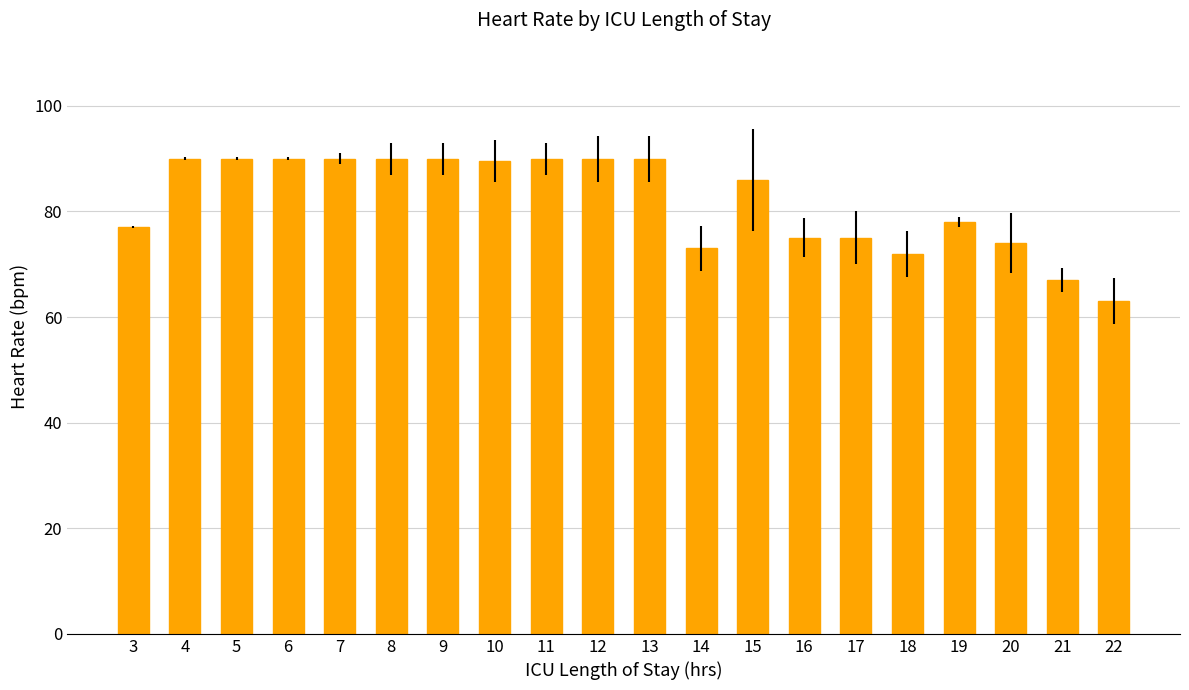

Reading right to left, what are all the values shown in this chart?

22=63.0	21=67.0	20=74.0	19=78.0	18=72.0	17=75.0	16=75.0	15=86.0	14=73.0	13=90.0	12=90.0	11=90.0	10=89.5	9=90.0	8=90.0	7=90.0	6=90.0	5=90.0	4=90.0	3=77.0